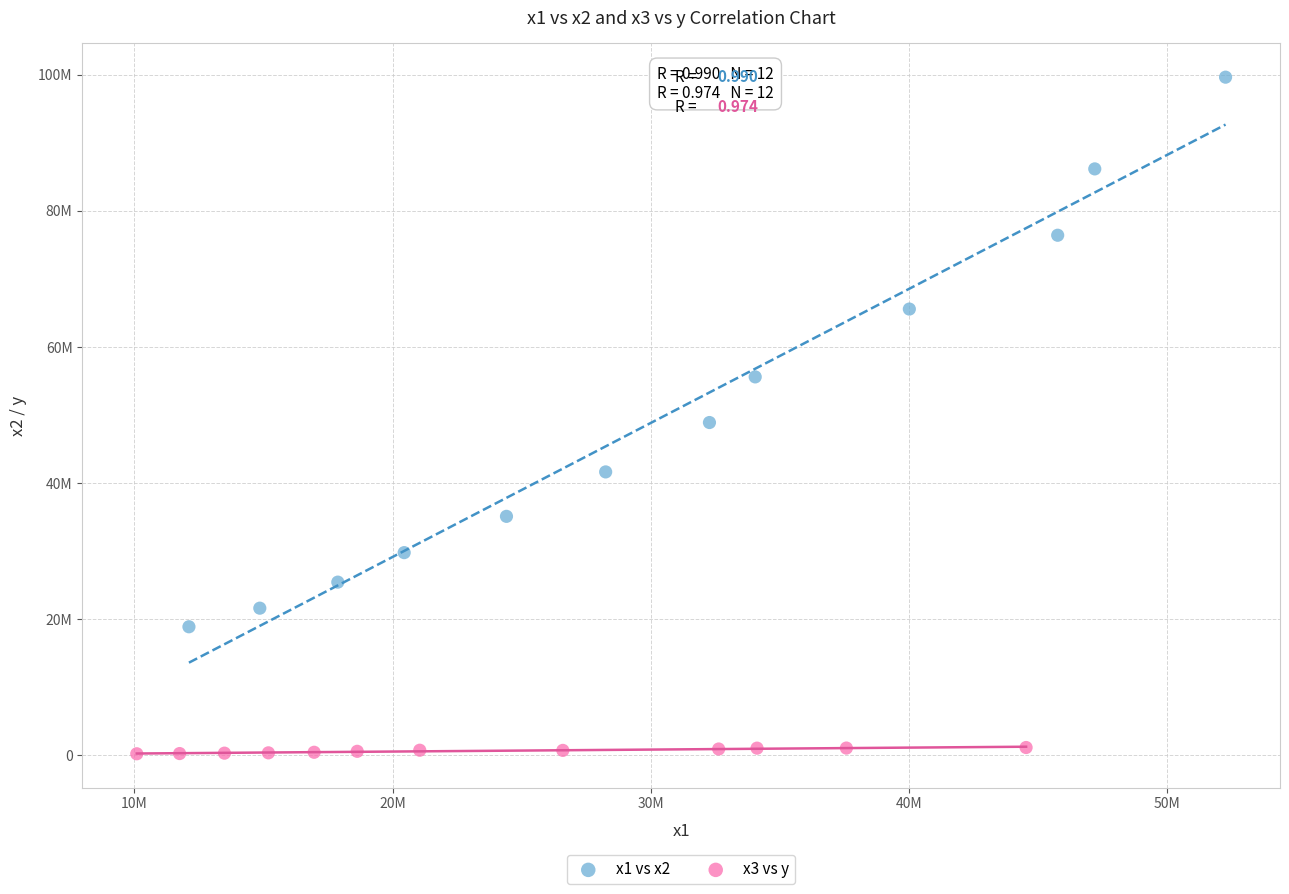

What are all the series names shown in the legend?

x1 vs x2, x3 vs y